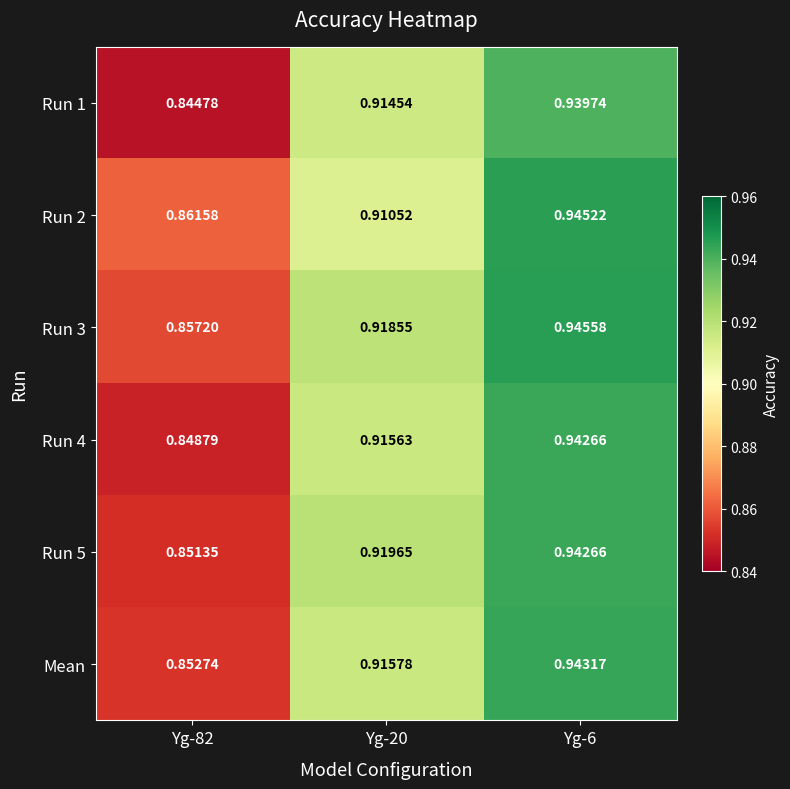

Which series has the largest total across all categories?

Run 3